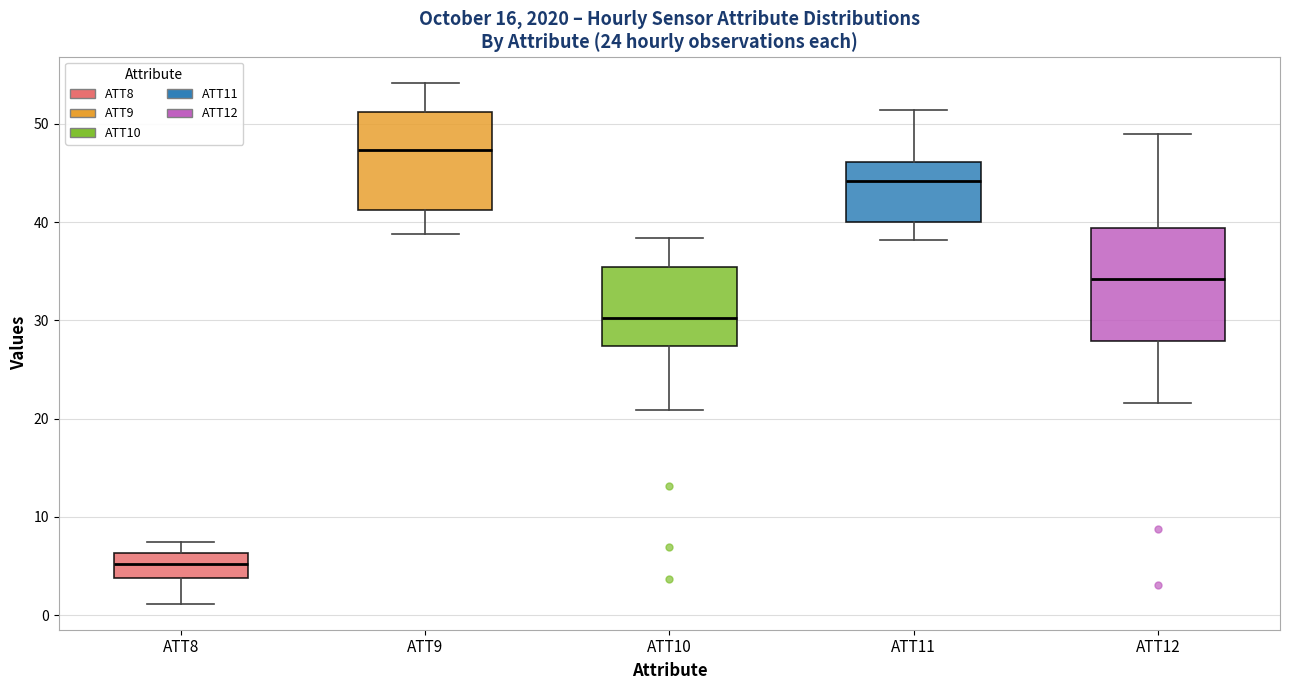

Reading left to right, transcribe this box plot: for each box, give where its median line is, the range the box spans, and where its two whiskers end, as read against the y-axis. The values are not printed on the chart, so give them approximately, as read against the axis.

ATT8: median 5, box 4 to 6, whiskers 1 to 7
ATT9: median 47, box 41 to 51, whiskers 39 to 54
ATT10: median 30, box 27 to 35, whiskers 21 to 38
ATT11: median 44, box 40 to 46, whiskers 38 to 51
ATT12: median 34, box 28 to 39, whiskers 22 to 49